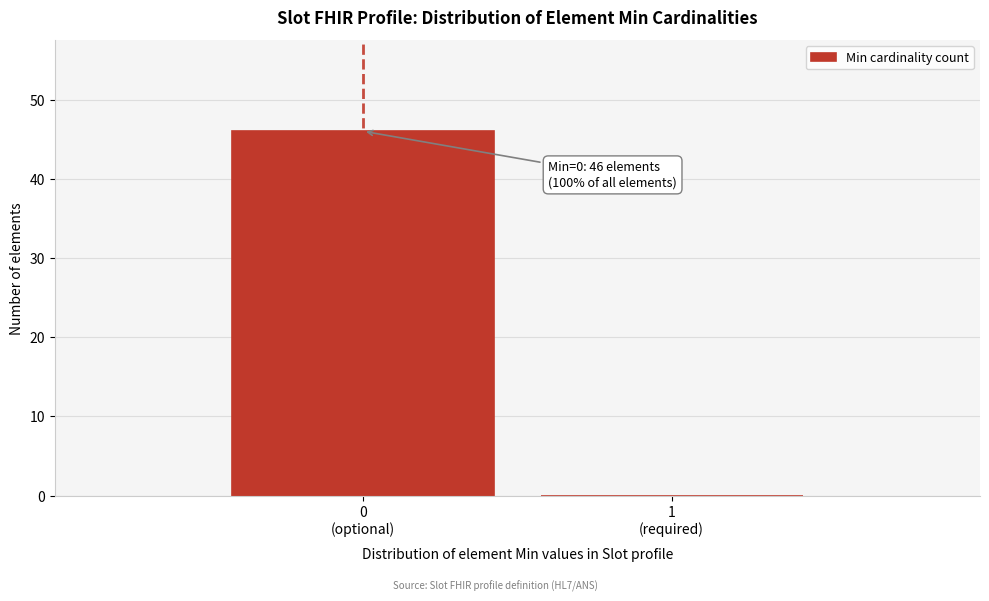

What is the sum of all values?

46